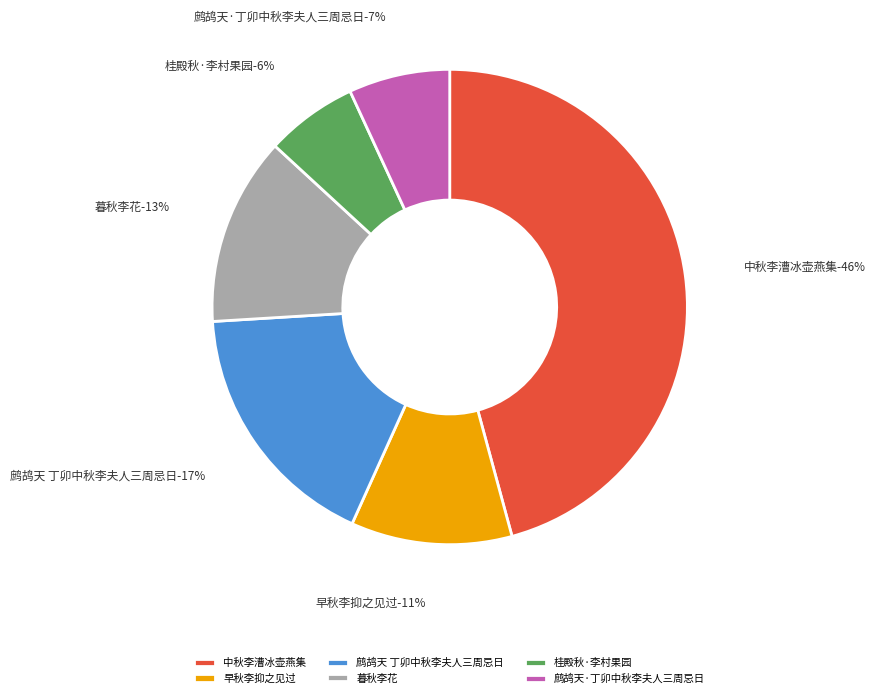

Combined, what portion of the pie is 鹧鸪天 丁卯中秋李夫人三周忌日 and 鹧鸪天·丁卯中秋李夫人三周忌日?

24.2%